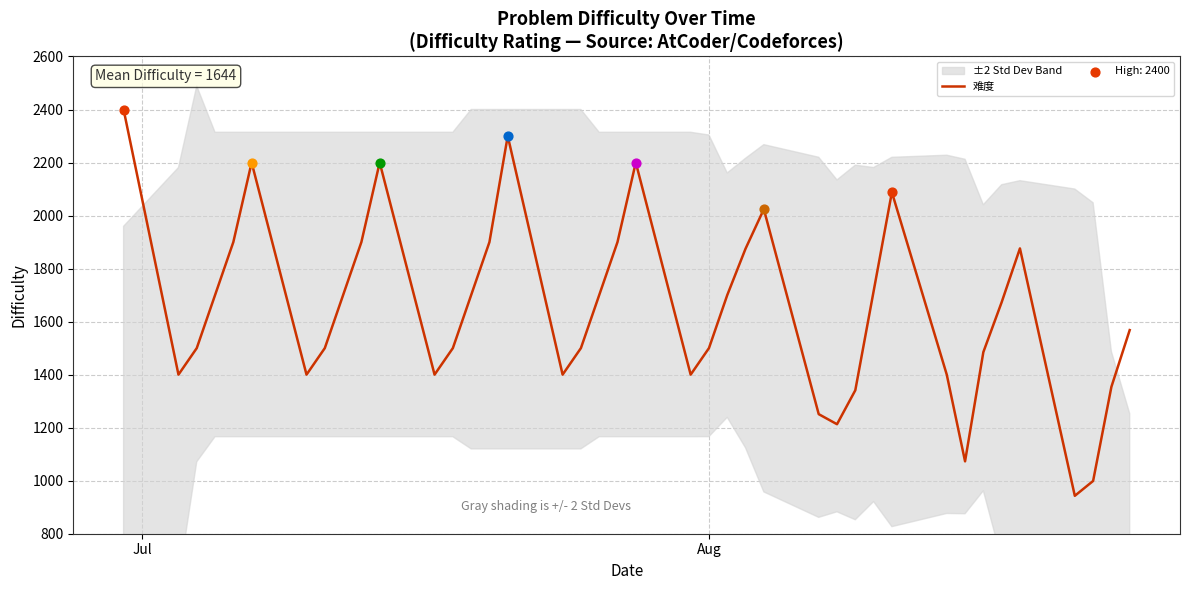

What is the minimum value for 难度?

943